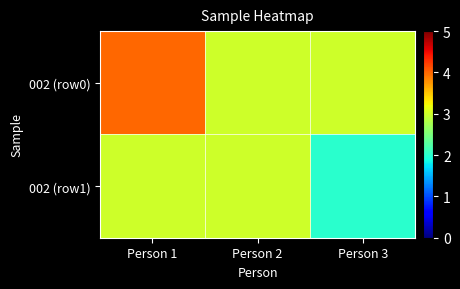

Between Person 2 and Person 3, which is larger?

Person 2